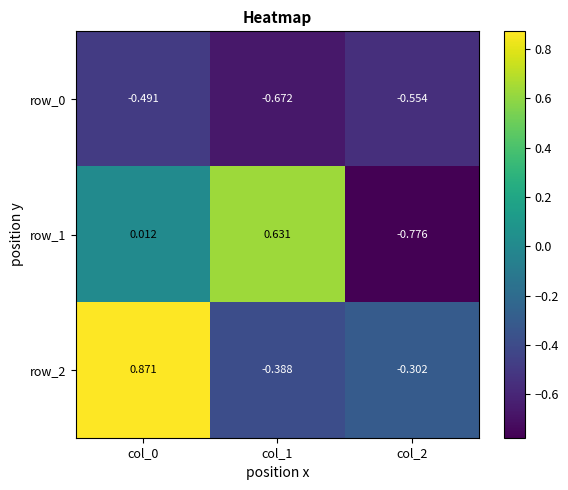

Is the value of row_2 at col_2 greater than the value of row_0 at col_1?

Yes